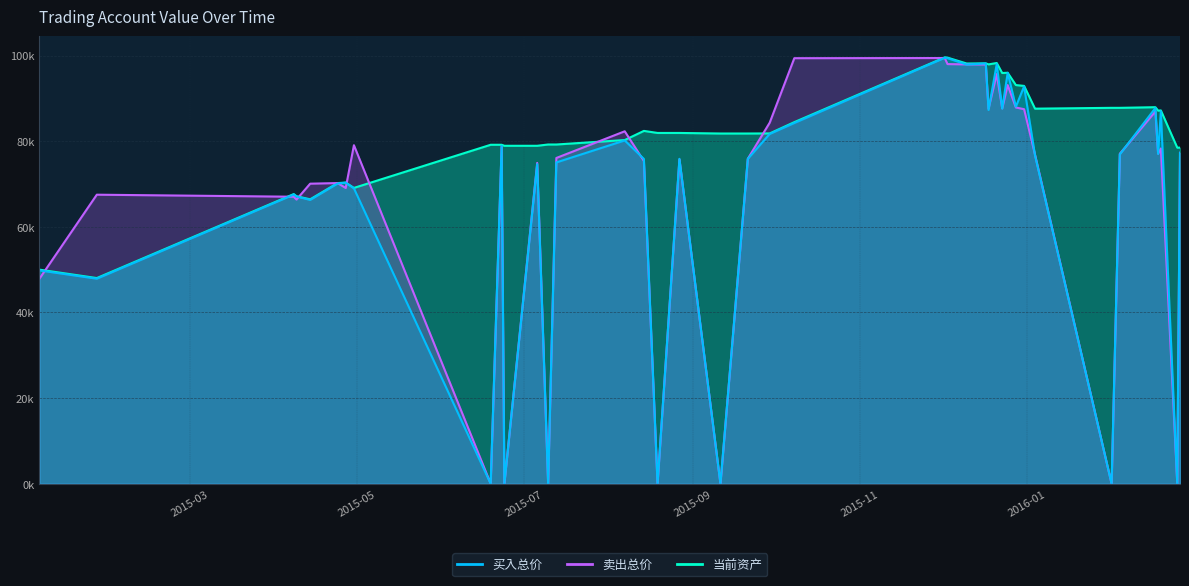

What is the label of the 7th point from the left?

2015-04-27